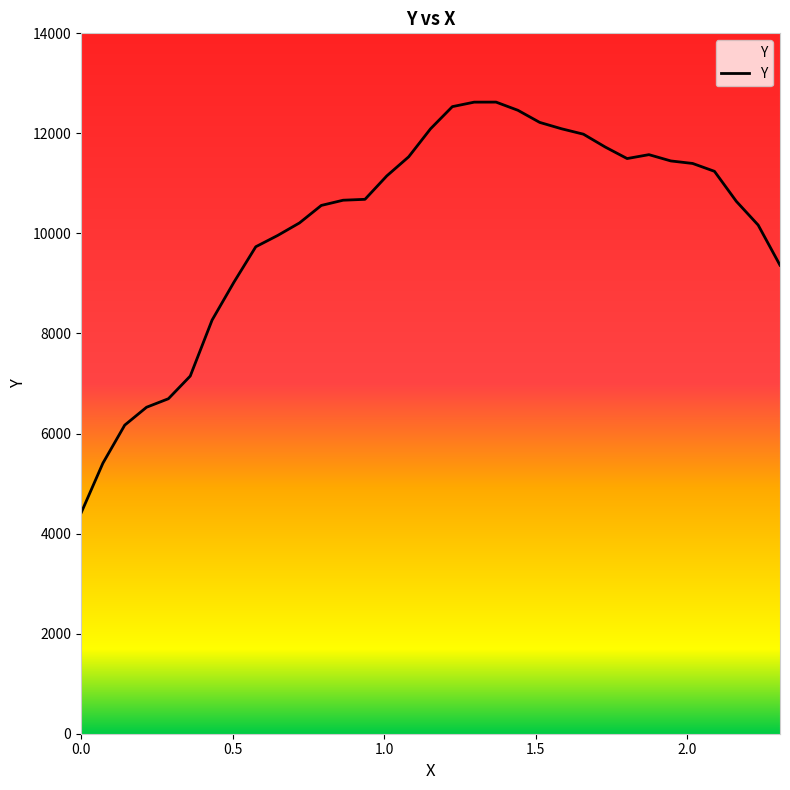

What is the maximum value shown in the chart?

12625.3